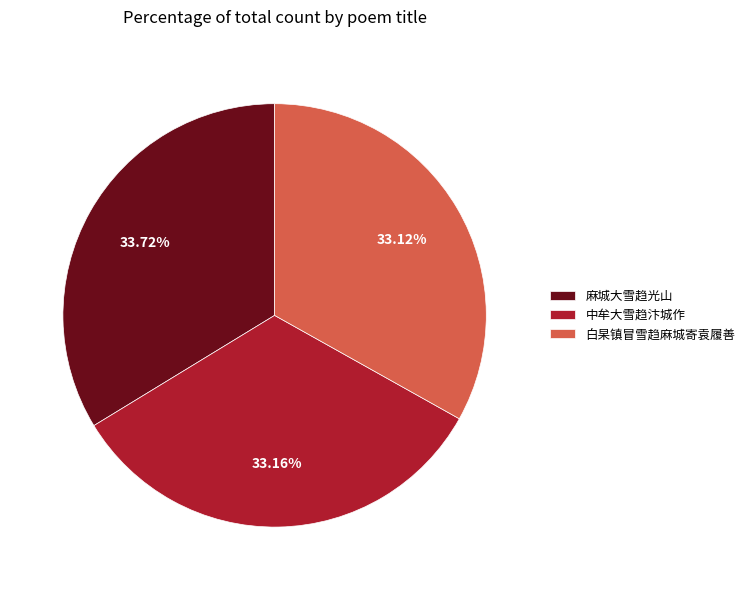

Approximately how many times larger is the value at 麻城大雪趋光山 compared to 中牟大雪趋汴城作?

1.0